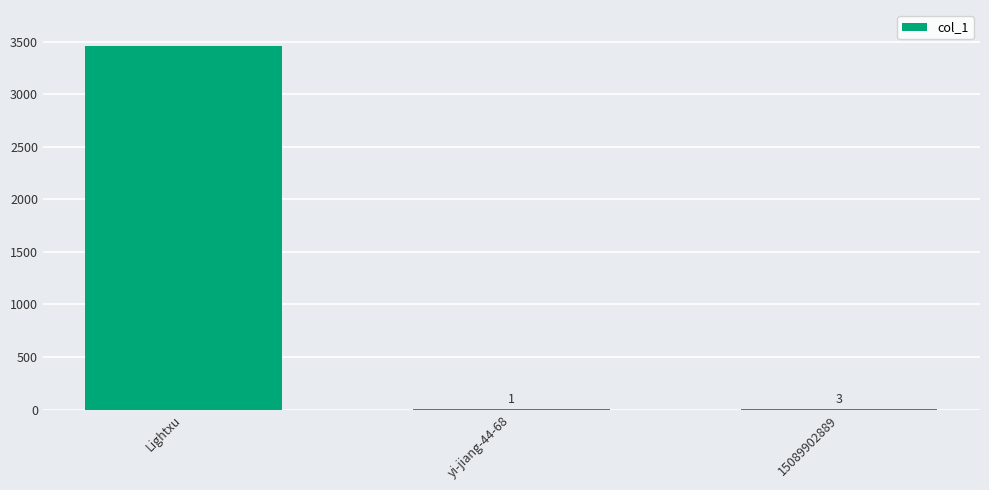

Are the bars grouped side by side (vs. stacked)?

No